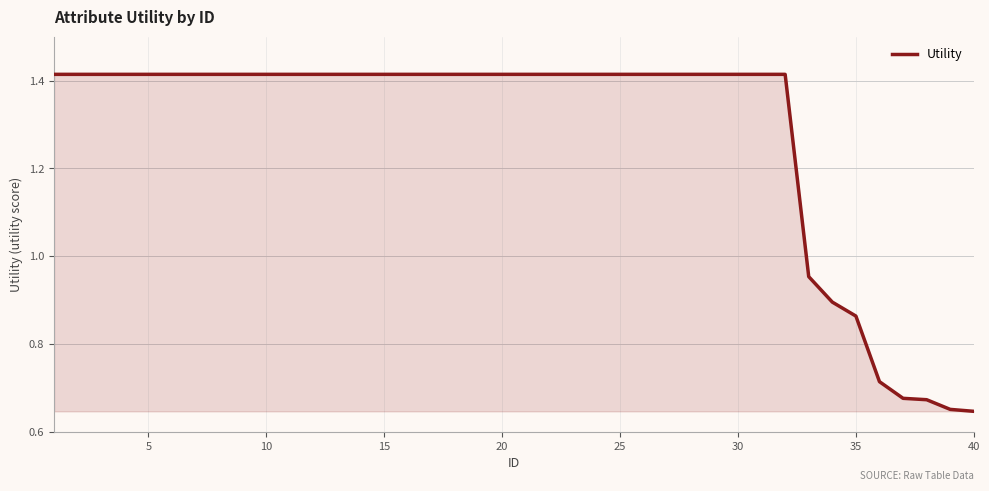

What is the difference between the maximum and minimum values?

0.8